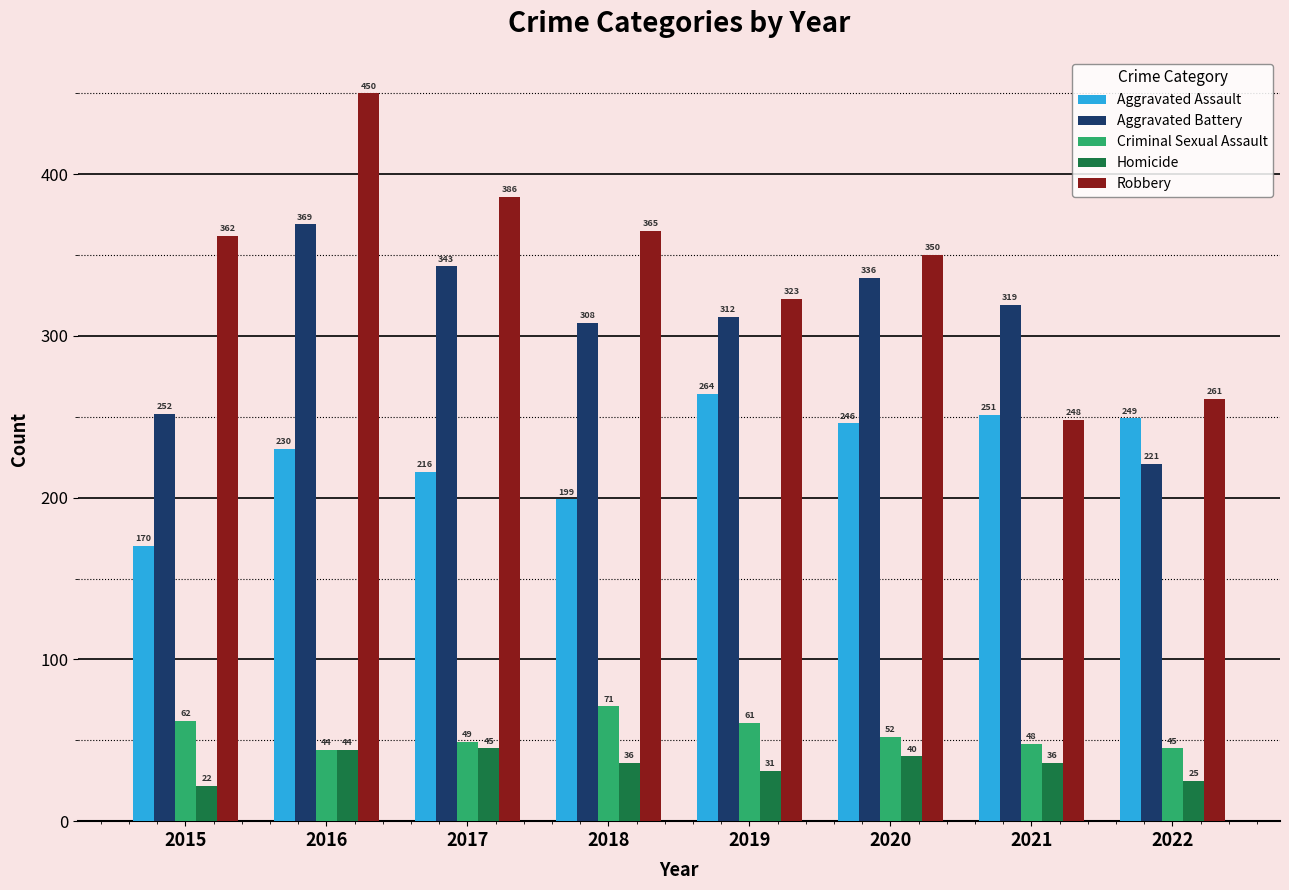

Reading left to right, list all the values displayed in this chart.

Aggravated Assault: 2015=170	2016=230	2017=216	2018=199	2019=264	2020=246	2021=251	2022=249
Aggravated Battery: 2015=252	2016=369	2017=343	2018=308	2019=312	2020=336	2021=319	2022=221
Criminal Sexual Assault: 2015=62	2016=44	2017=49	2018=71	2019=61	2020=52	2021=48	2022=45
Homicide: 2015=22	2016=44	2017=45	2018=36	2019=31	2020=40	2021=36	2022=25
Robbery: 2015=362	2016=450	2017=386	2018=365	2019=323	2020=350	2021=248	2022=261